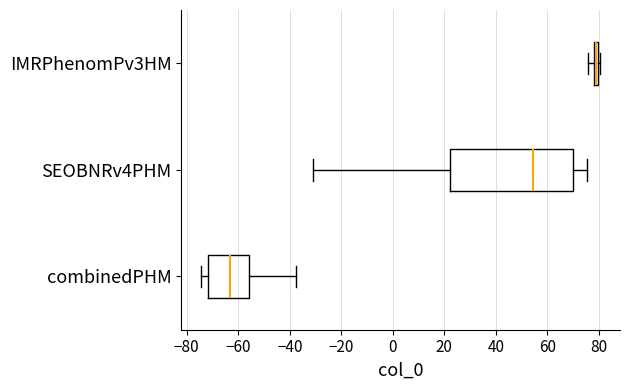

Which box has the furthest to the right median line?

IMRPhenomPv3HM